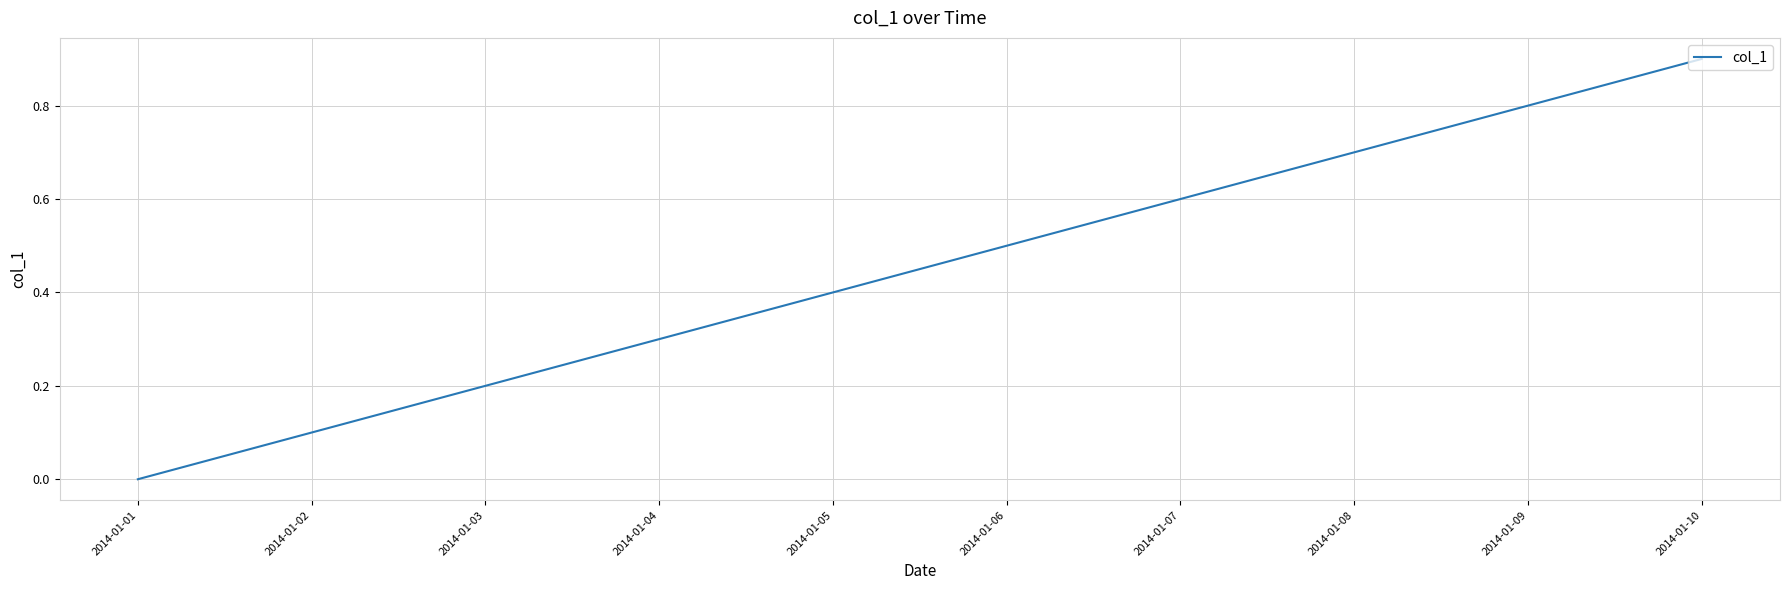

Which has a higher value, 2014-01-03 or 2014-01-05?

2014-01-05